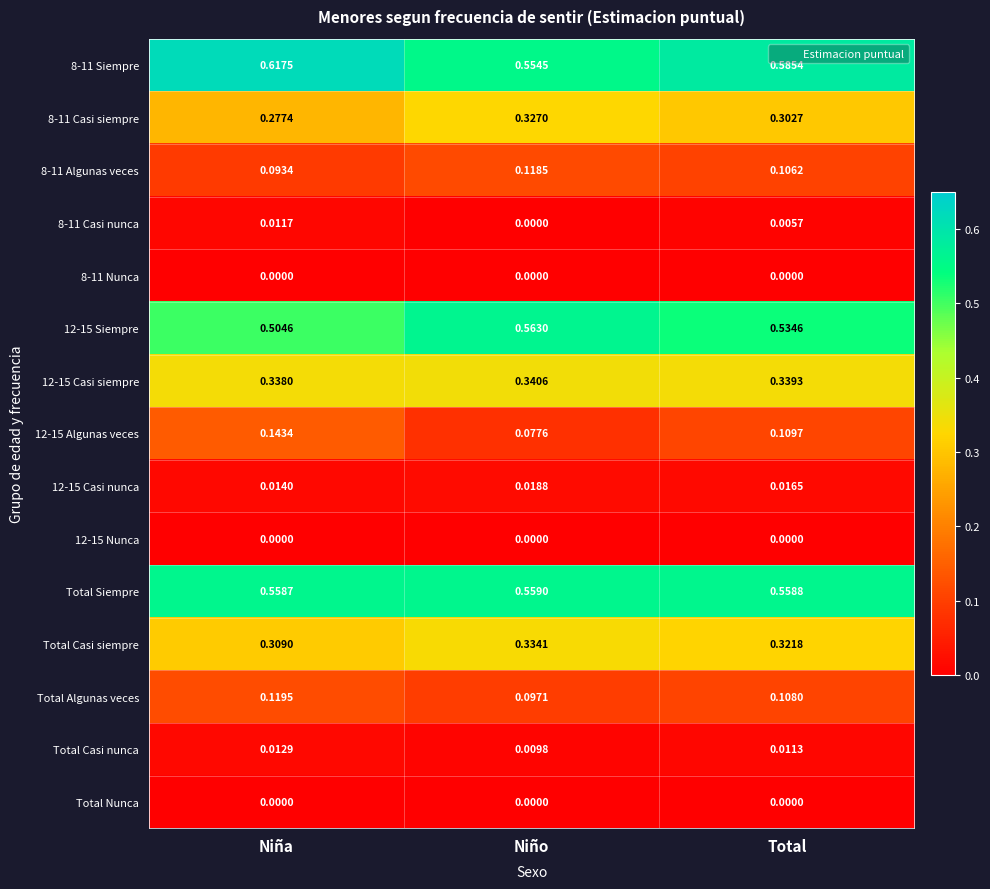

How many distinct data groups are displayed?

15